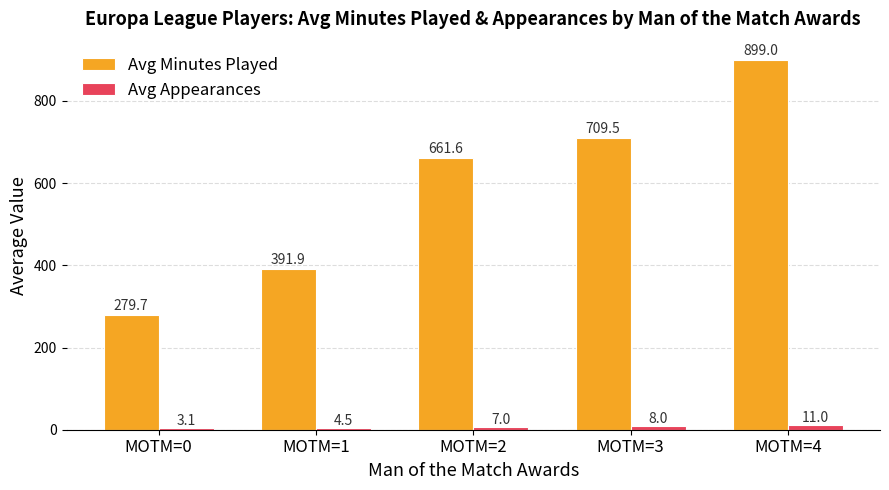

What is the difference between the highest and lowest values at MOTM=2?

654.6